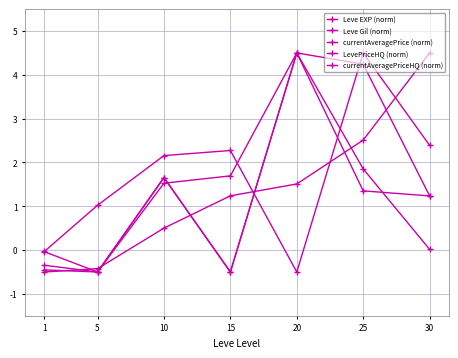

At which category does LevePriceHQ (norm) reach its first local valley?

5